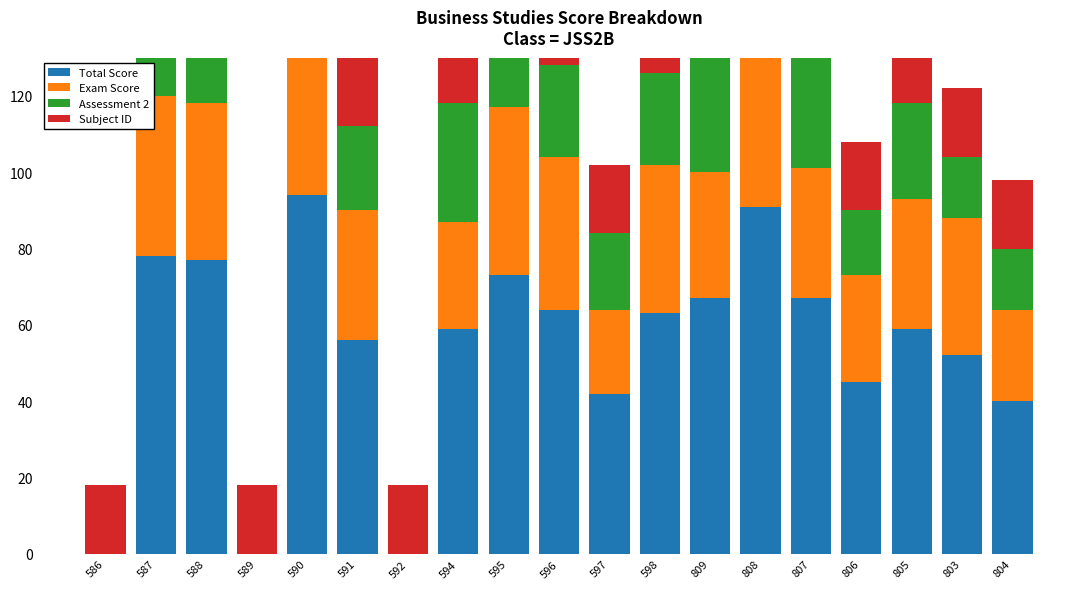

At how many categories does at least one series exceed 37?

16